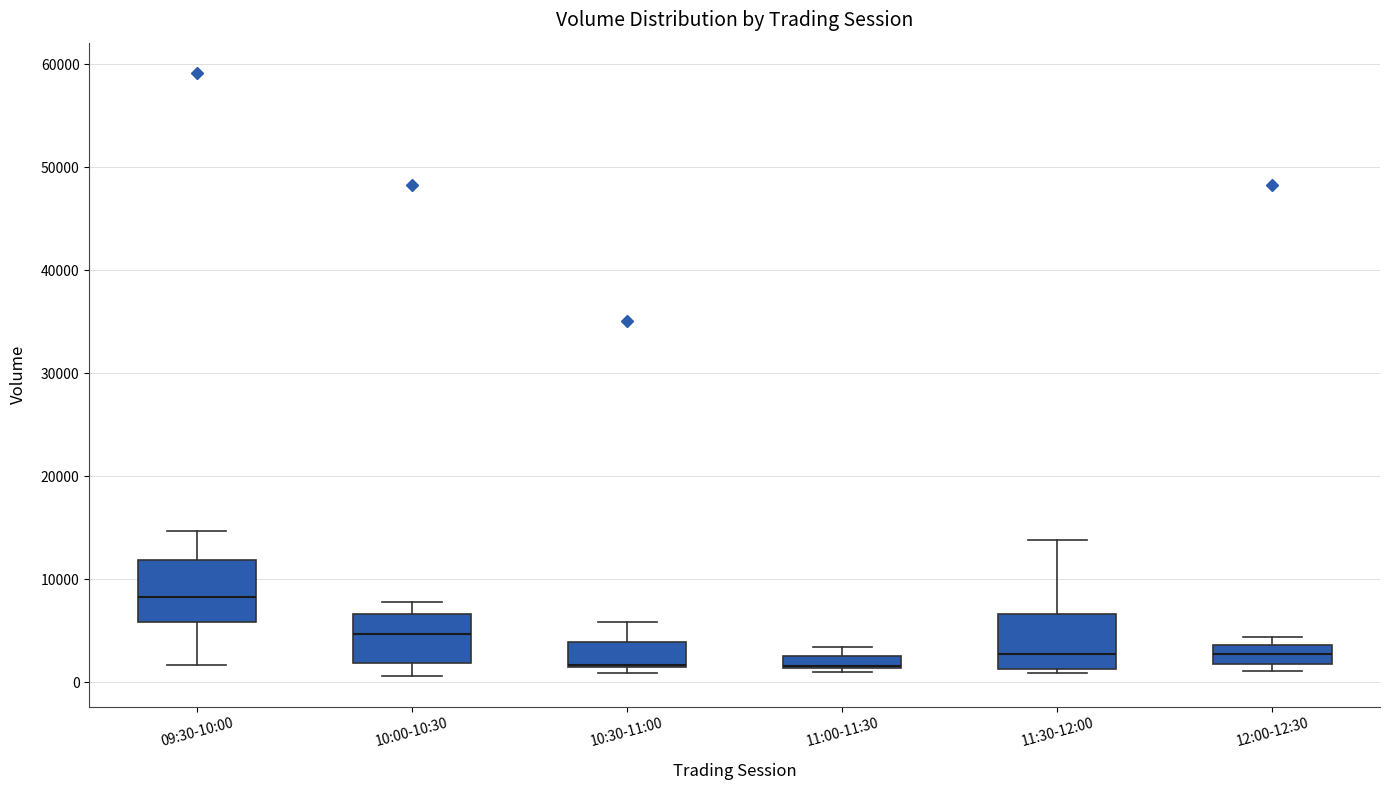

Where does the upper whisker of the box for 10:30-11:00 end on the y-axis? The values are not printed on the chart, so give them approximately, as read against the axis.

6000